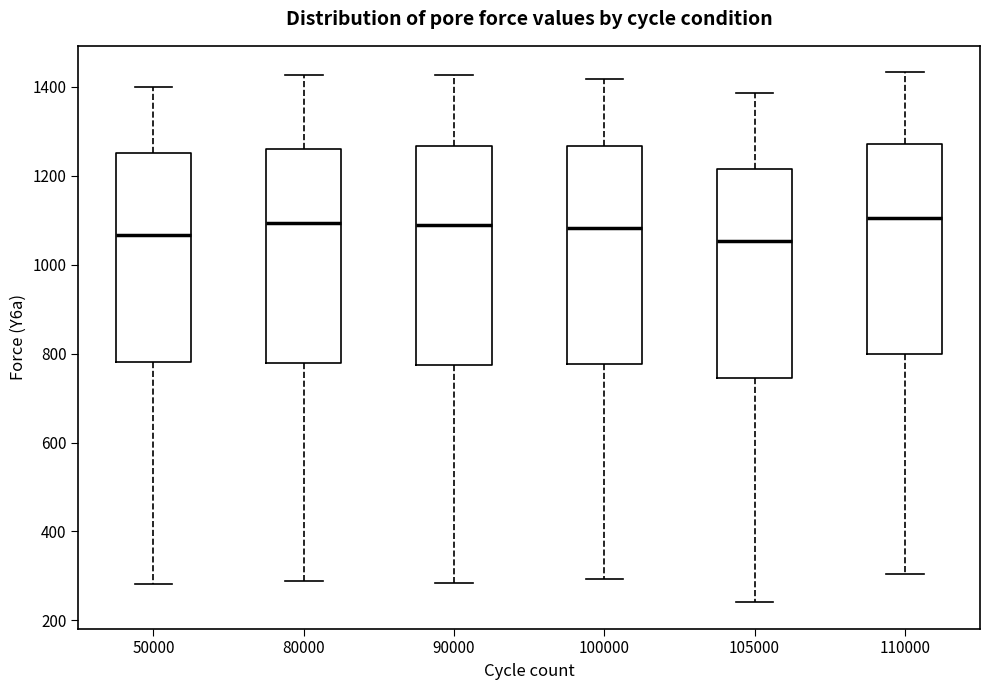

Reading left to right, transcribe this box plot: for each box, give where its median line is, the range the box spans, and where its two whiskers end, as read against the y-axis. The values are not printed on the chart, so give them approximately, as read against the axis.

50000: median 1060, box 780 to 1260, whiskers 280 to 1400
80000: median 1100, box 780 to 1260, whiskers 280 to 1420
90000: median 1100, box 780 to 1260, whiskers 280 to 1420
100000: median 1080, box 780 to 1260, whiskers 300 to 1420
105000: median 1060, box 740 to 1220, whiskers 240 to 1380
110000: median 1100, box 800 to 1280, whiskers 300 to 1440